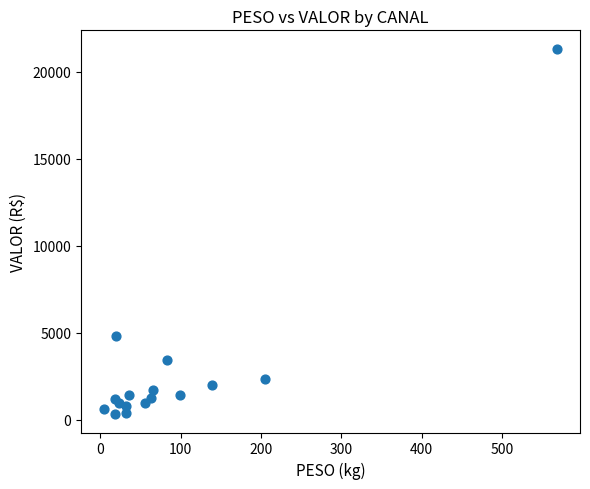

What Y value in the scatter plot is closest to 10826?

4841.5